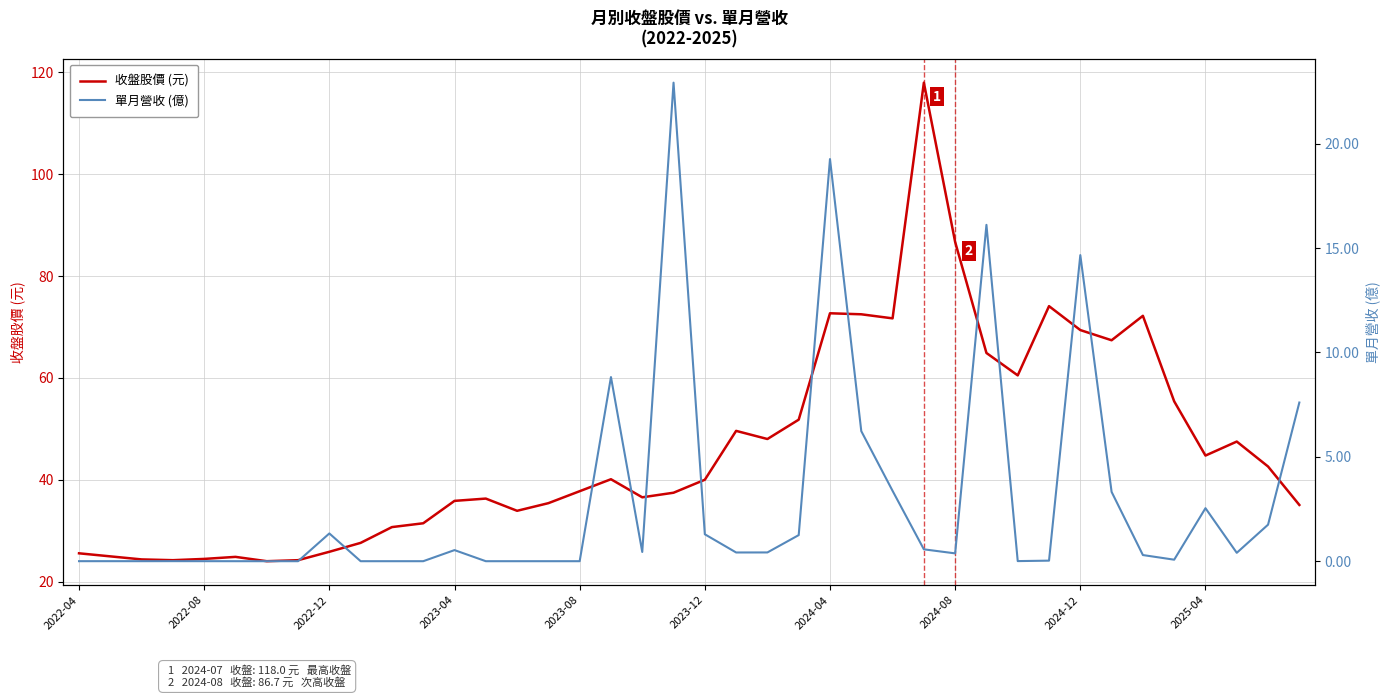

What is the minimum value for 收盤股價 (元)?

24.0